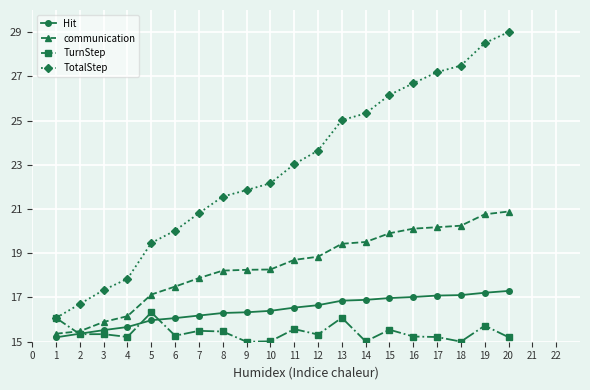

True or false: TotalStep and communication cross at least once.

False